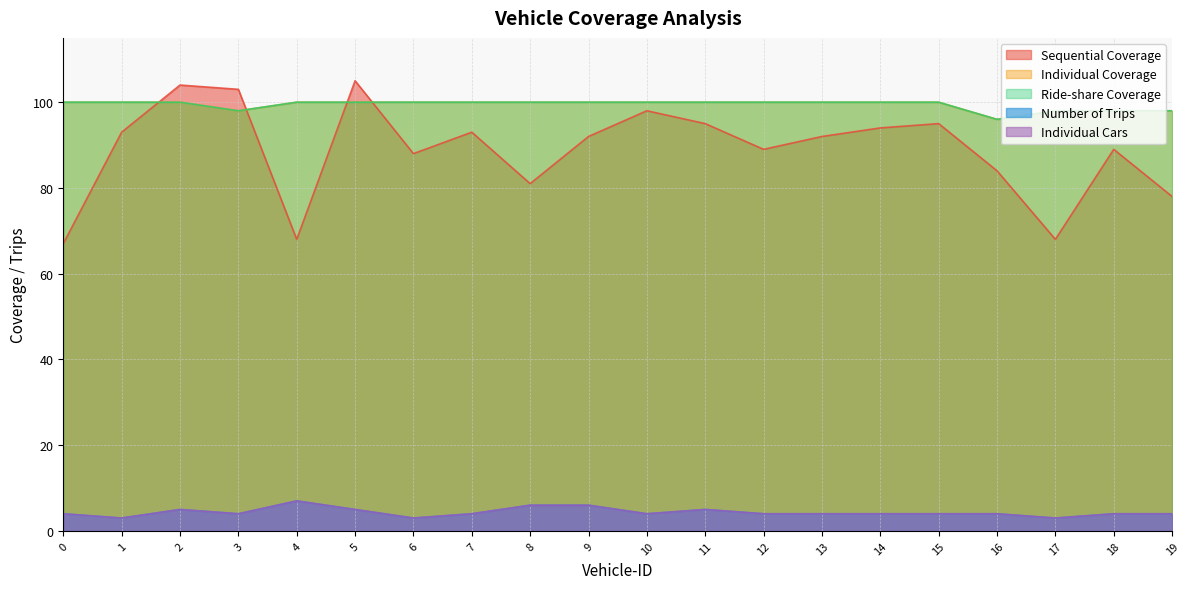

What is the maximum value shown in the chart?

105